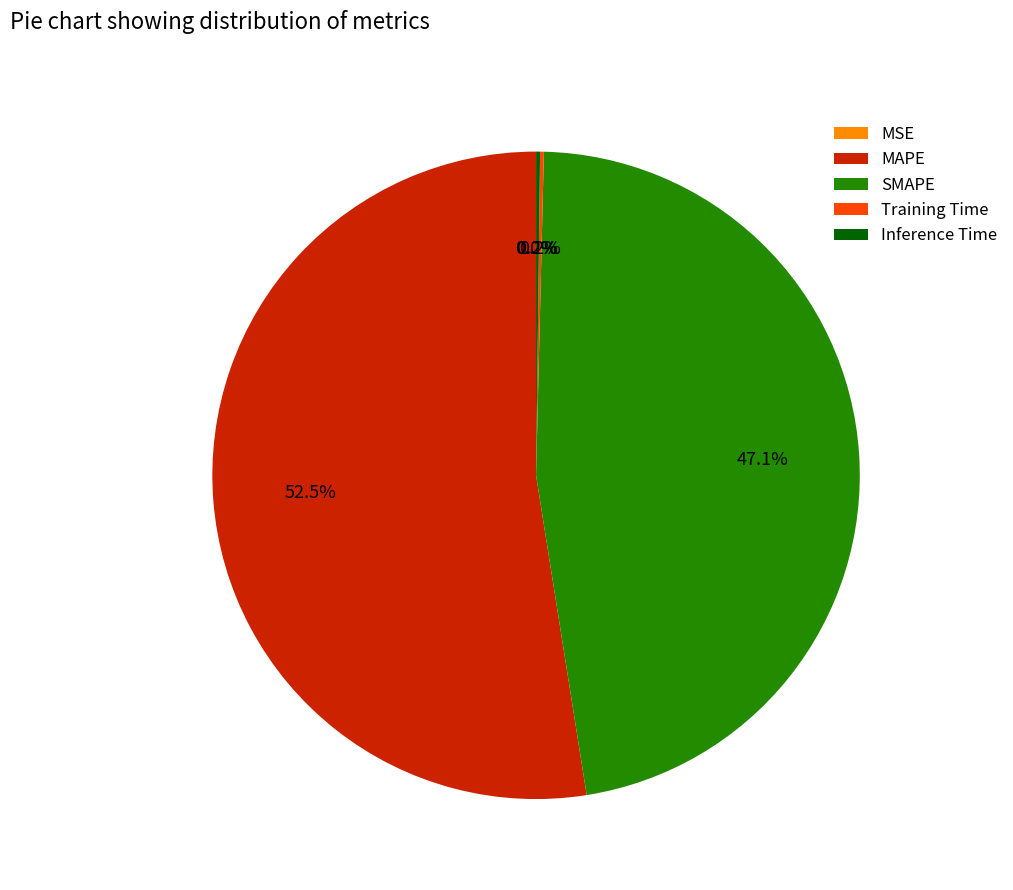

Which category has the biggest portion of the pie?

MAPE